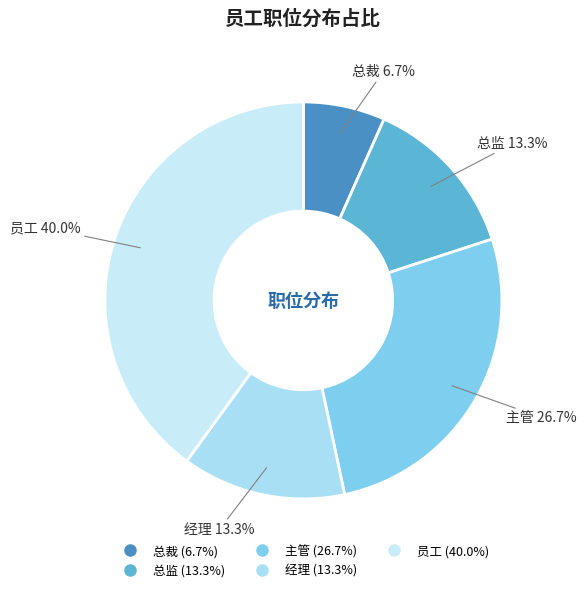

What percentage is the 总裁 slice, to the nearest percent?

7%